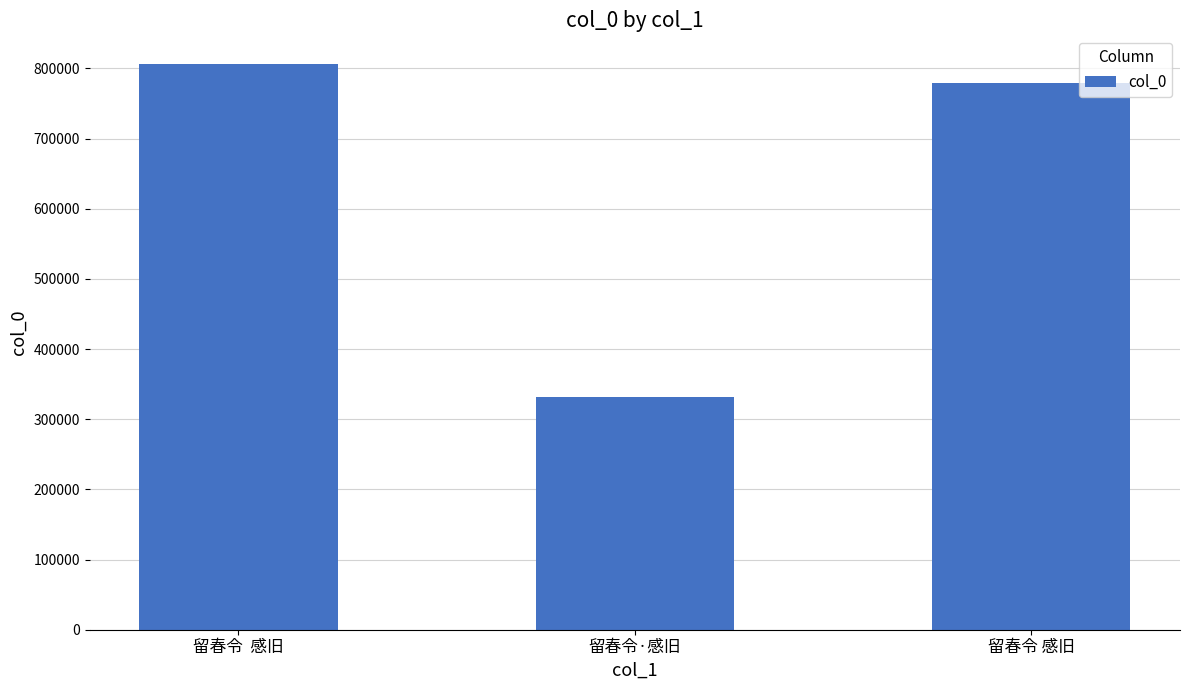

Which category has the highest value across all series?

留春令  感旧